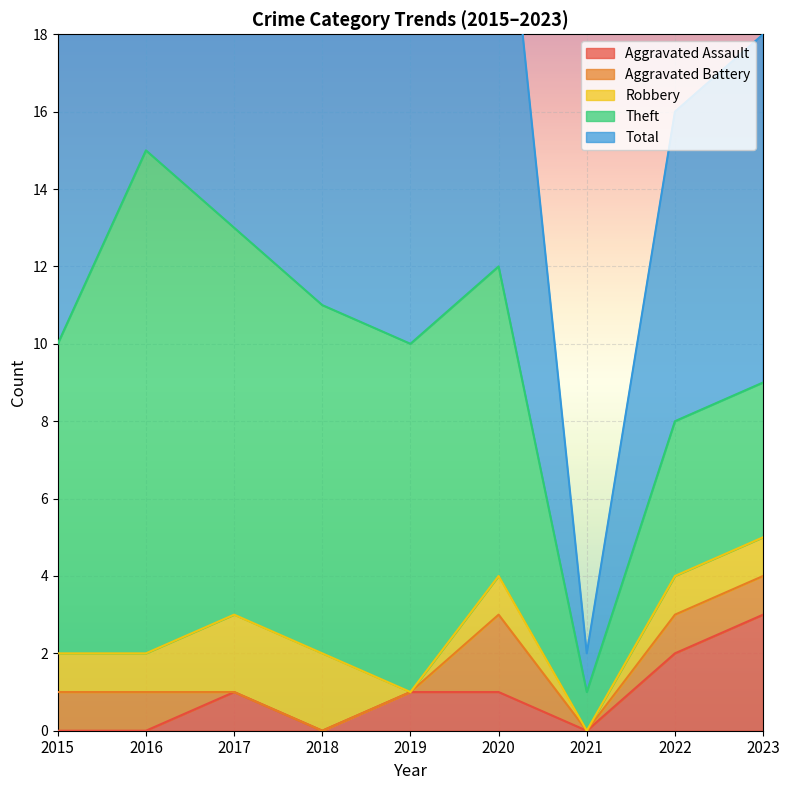

True or false: Total and Aggravated Assault cross at least once.

False